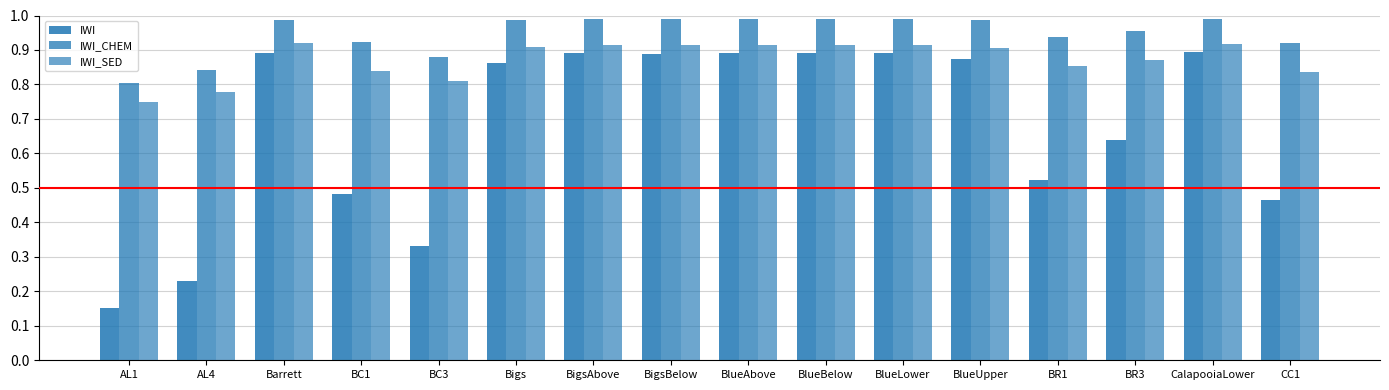

Is it true that IWI equals 0.5 at CC1?

True